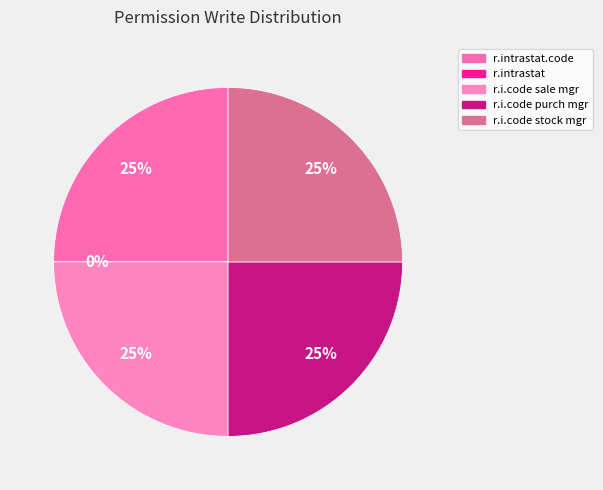

How many segments does this pie chart have?

5